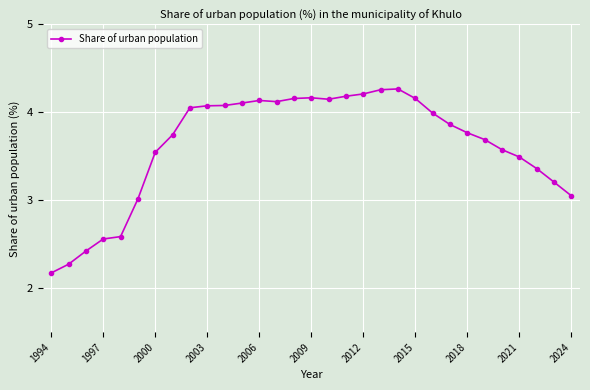

What is the sum of all values?

112.4